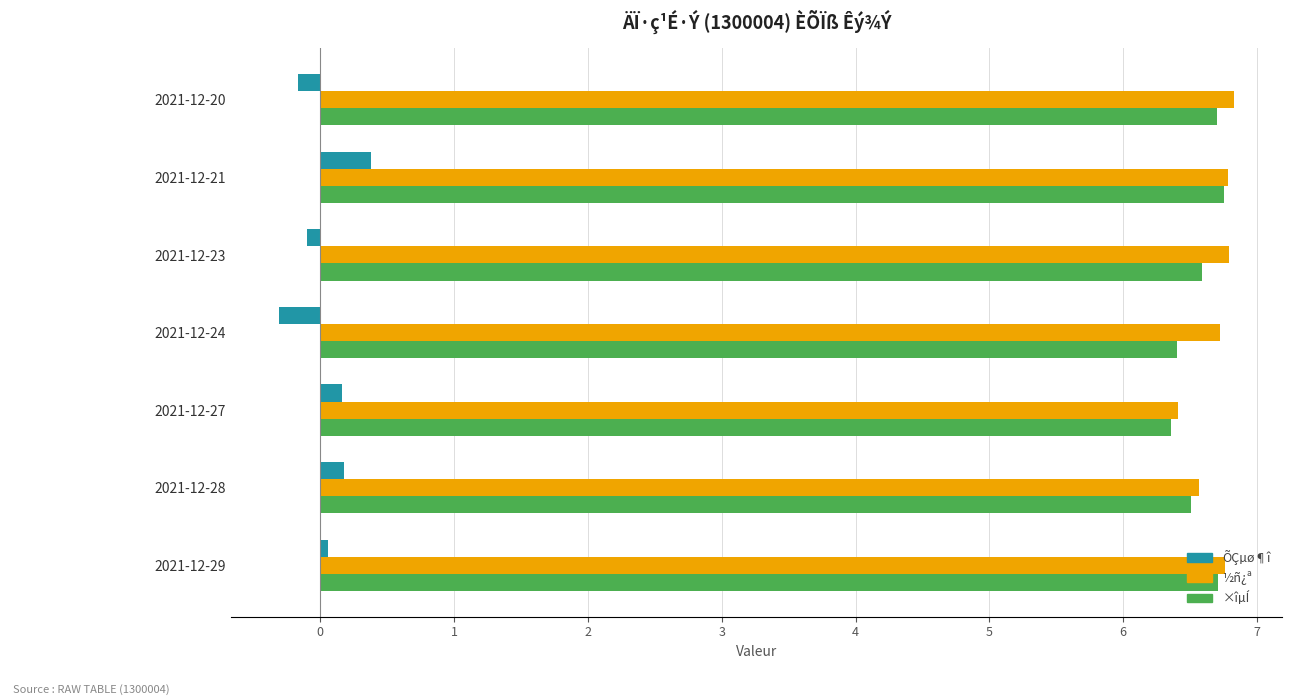

Is it true that ½ñ¿ª equals 6.4 at 2021-12-27?

True